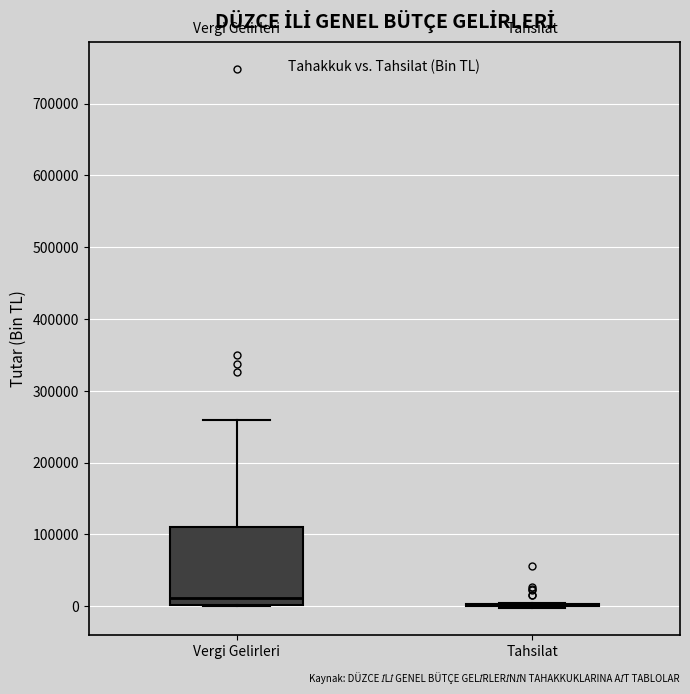

Reading left to right, transcribe this box plot: for each box, give where its median line is, the range the box spans, and where its two whiskers end, as read against the y-axis. The values are not printed on the chart, so give them approximately, as read against the axis.

Vergi Gelirleri: median 10000, box 0 to 110000, whiskers 0 to 260000
Tahsilat: box collapsed to a line at 0, whiskers 0 to 0